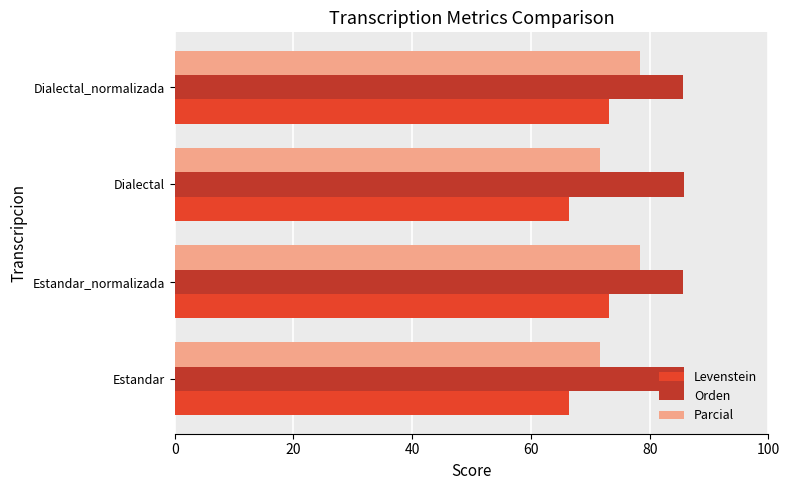

What is the approximate value of Levenstein at Estandar_normalizada?

73.2